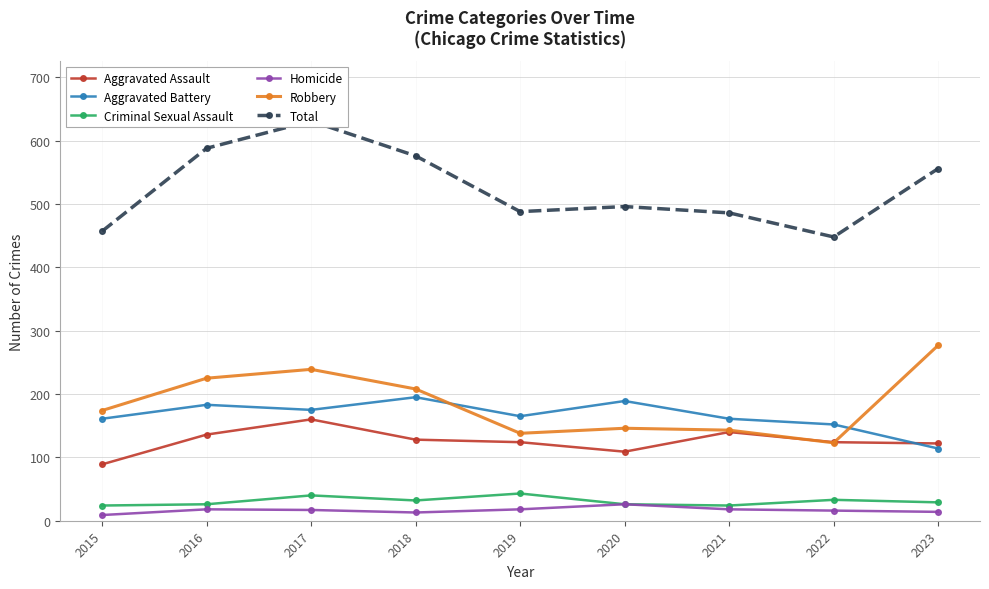

At which label does Aggravated Assault reach its peak?

2017